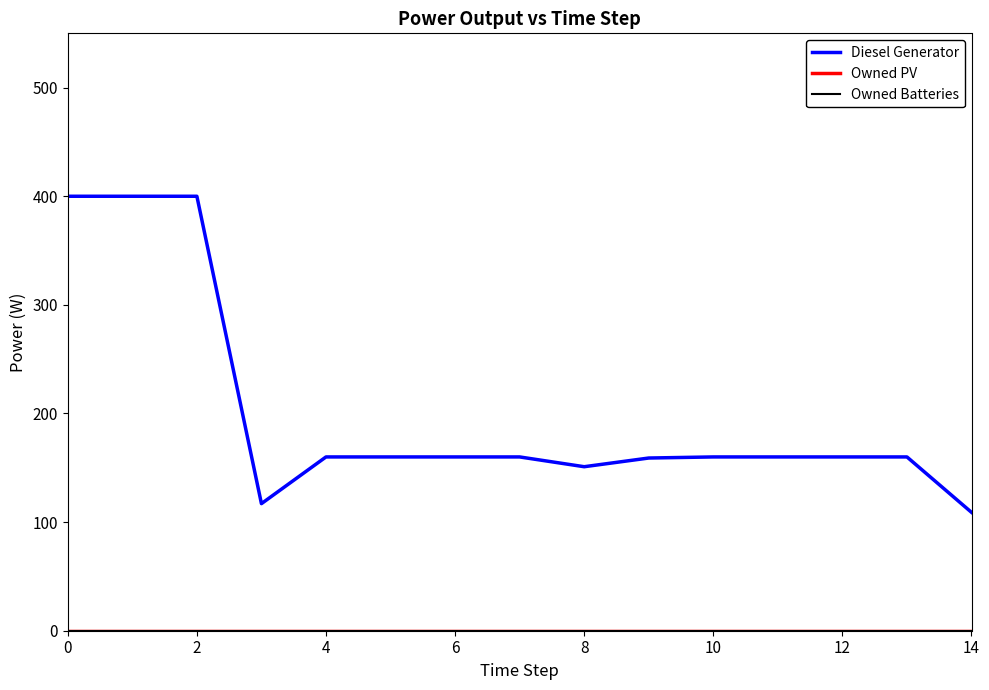

Reading right to left, list all the values displayed in this chart.

Diesel Generator: 109.0	160.0	160.0	160.0	160.0	159.0	151.0	160.0	160.0	160.0	160.0	117.0	400.0	400.0	400.0
Owned PV: 0.0	0.0	0.0	0.0	0.0	0.0	0.0	0.0	0.0	0.0	0.0	0.0	0.0	0.0	0.0
Owned Batteries: 0.0	0.0	0.0	0.0	0.0	0.0	0.0	0.0	0.0	0.0	0.0	0.0	0.0	0.0	0.0